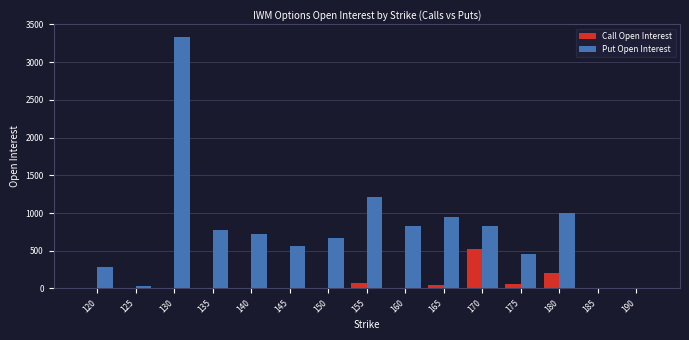

What is the greatest value displayed?

3331